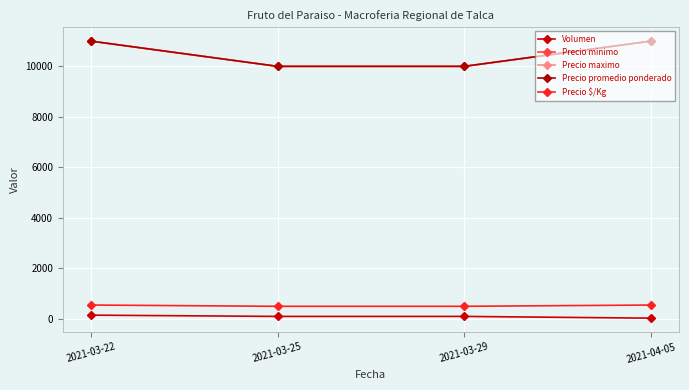

Between 2021-03-25 and 2021-03-22, which is larger?

2021-03-22